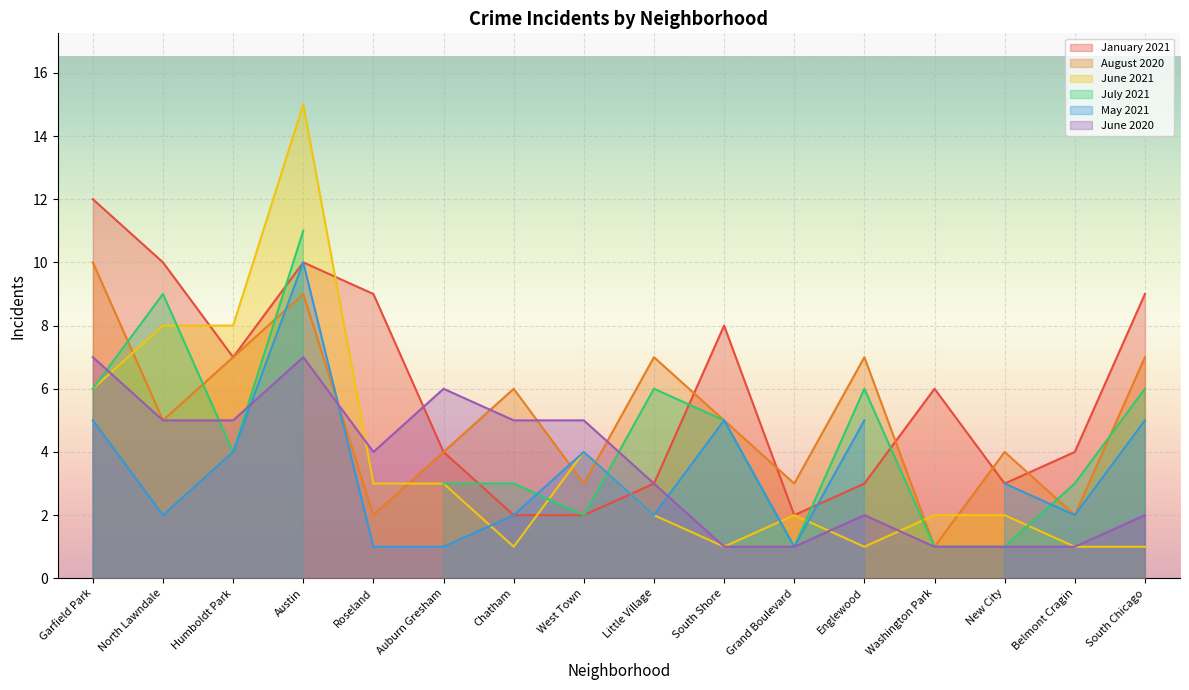

Which series has the widest spread of values?

June 2021